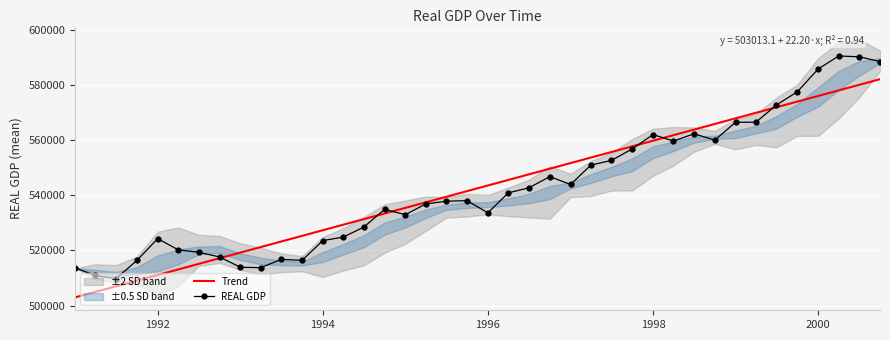

In REAL GDP, how many points are higher than both neighbors (excluding endpoints)?

8